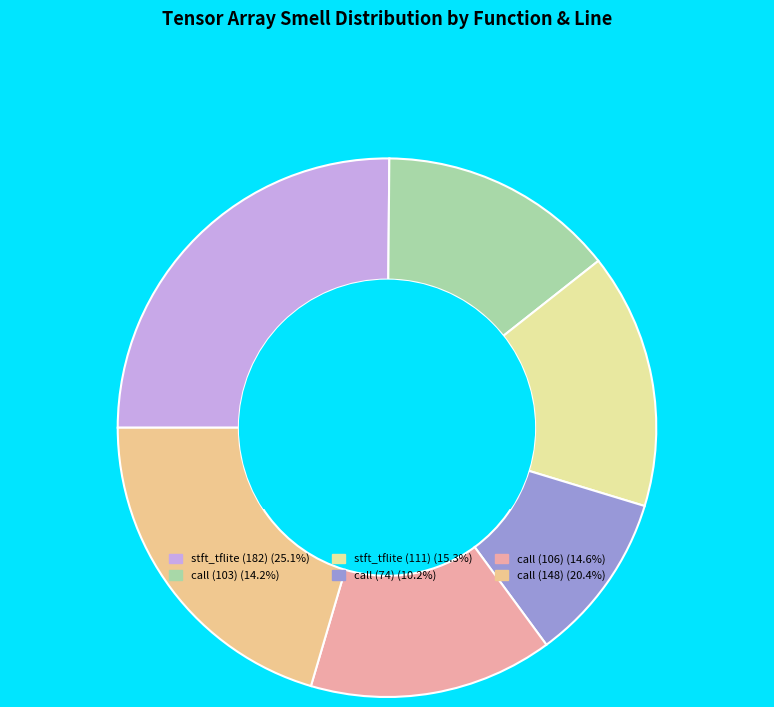

Does call (74) represent more than half of the total?

No